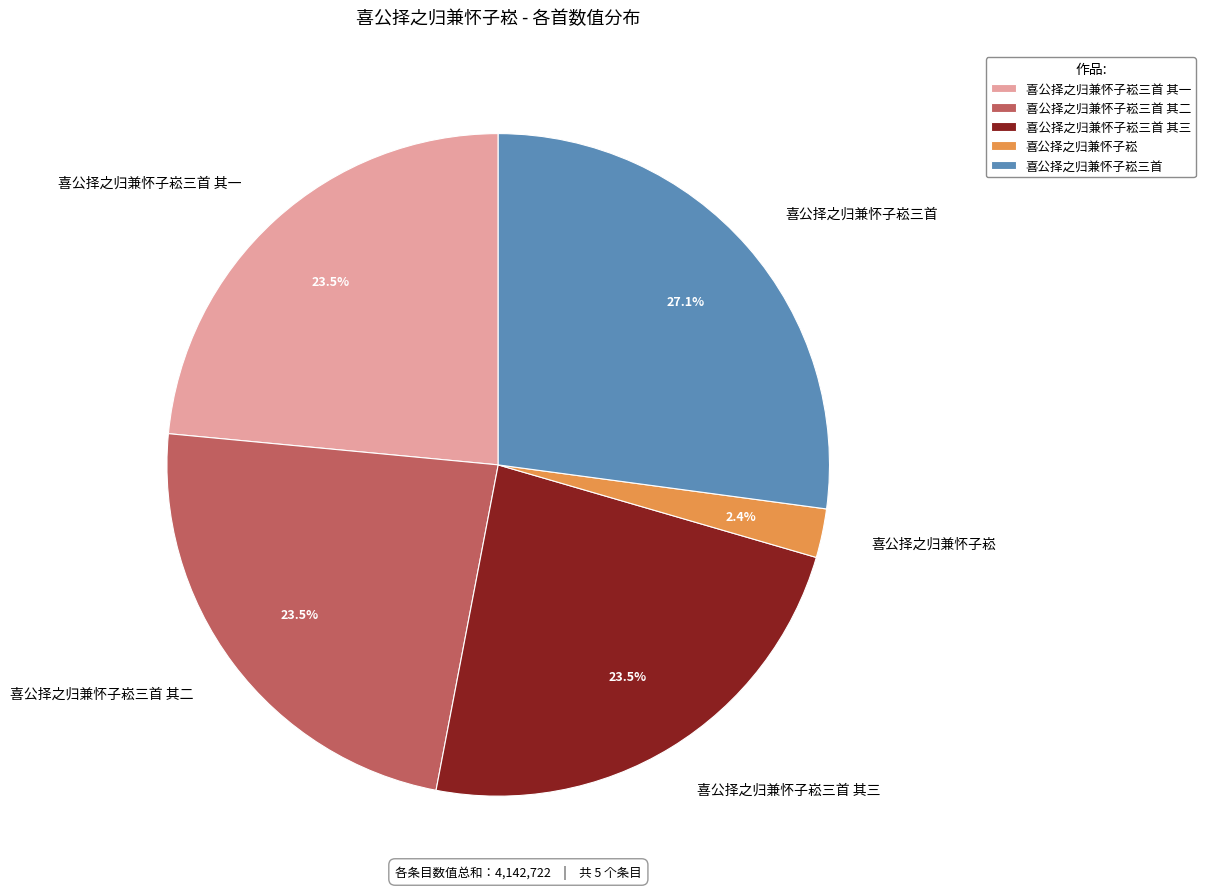

How many segments does this pie chart have?

5